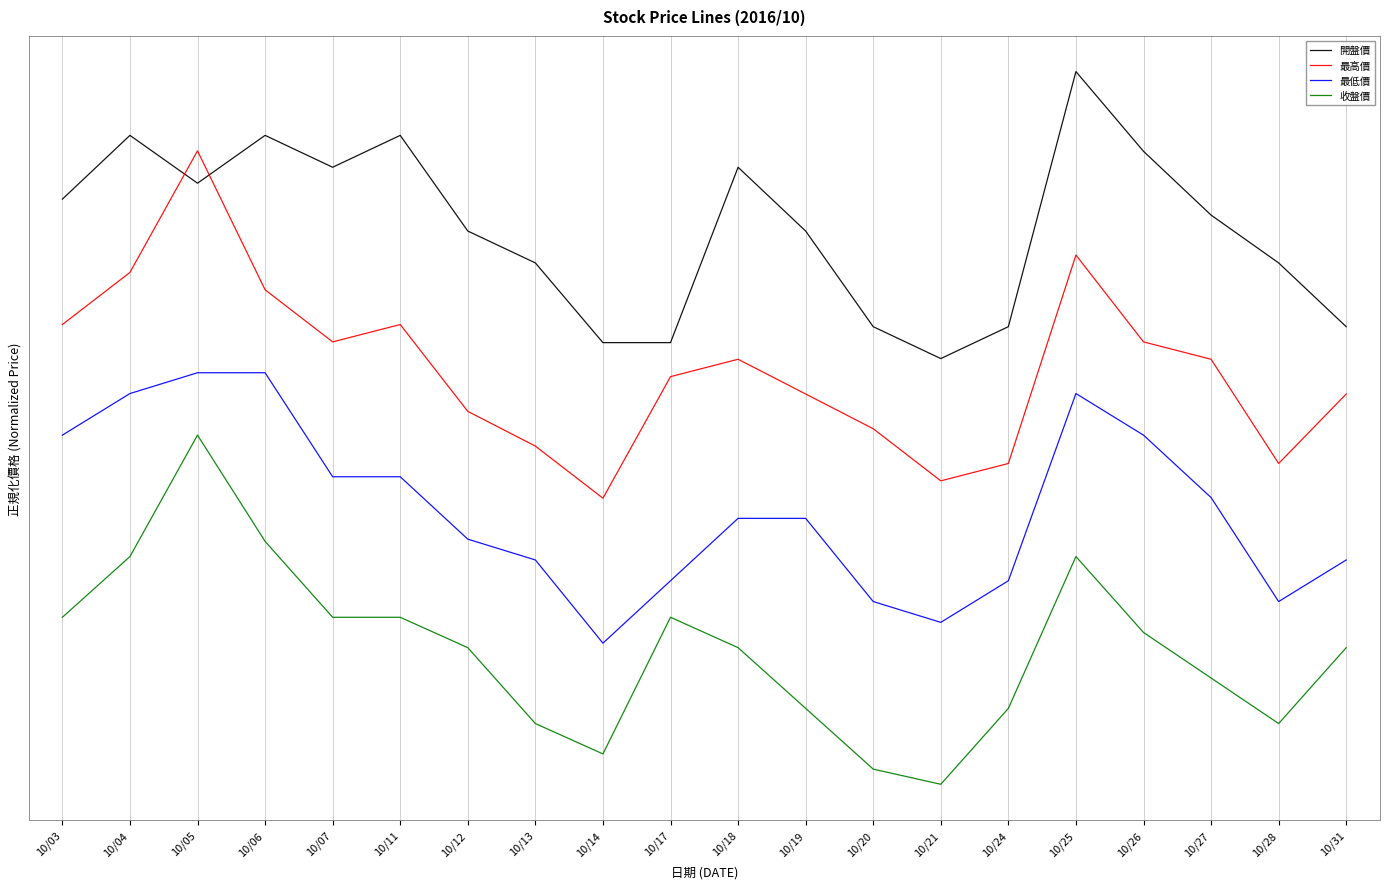

Reading left to right, extract all data points from this chart.

開盤價: 4.4	5.3	4.6	5.3	4.9	5.3	4.0	3.5	2.4	2.4	4.9	4.0	2.6	2.1	2.6	6.2	5.1	4.2	3.5	2.6
最高價: 2.6	3.4	5.1	3.1	2.4	2.6	1.4	0.9	0.2	1.9	2.1	1.6	1.1	0.4	0.6	3.6	2.4	2.1	0.6	1.6
最低價: 1.1	1.6	1.9	1.9	0.5	0.5	-0.4	-0.7	-1.9	-1.0	-0.1	-0.1	-1.3	-1.6	-1.0	1.6	1.1	0.2	-1.3	-0.7
收盤價: -1.5	-0.7	1.1	-0.5	-1.5	-1.5	-2.0	-3.1	-3.5	-1.5	-2.0	-2.8	-3.7	-3.9	-2.8	-0.7	-1.8	-2.4	-3.1	-2.0